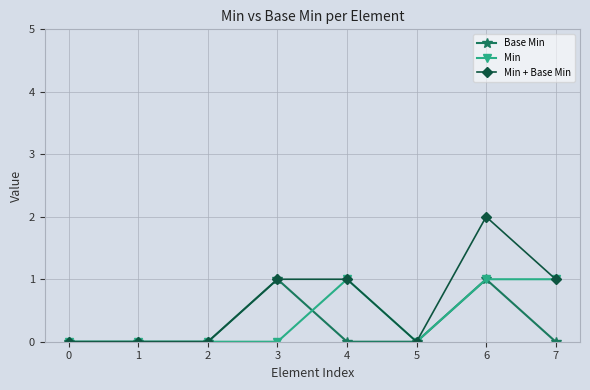

What is the difference between the Base Min values at 6 and 1?

1